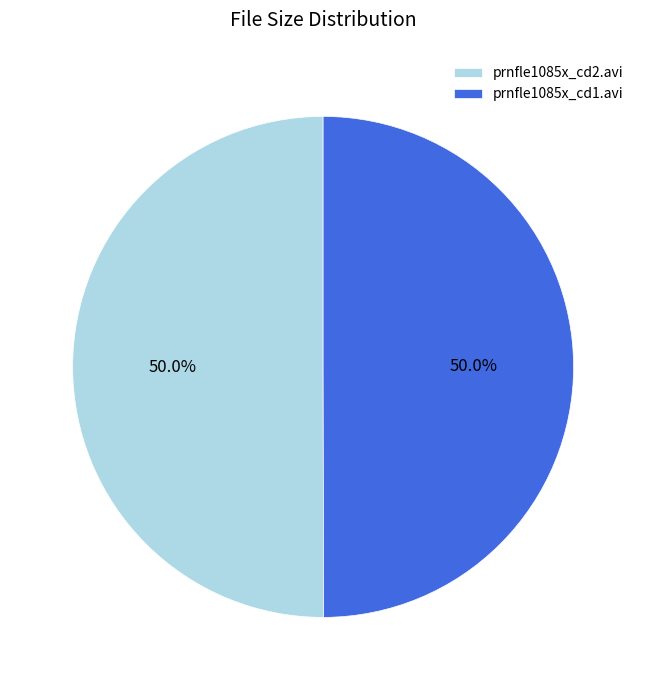

Combined, what portion of the pie is prnfle1085x_cd1.avi and prnfle1085x_cd2.avi?

100.0%